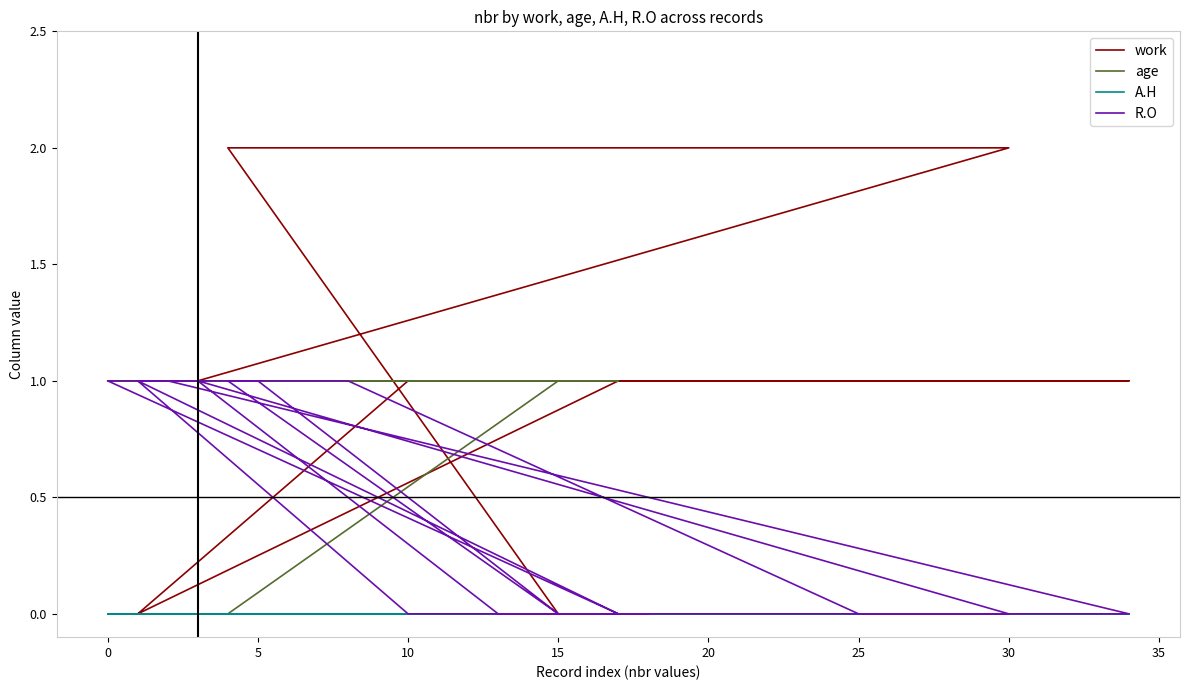

How many series are shown in this chart?

4